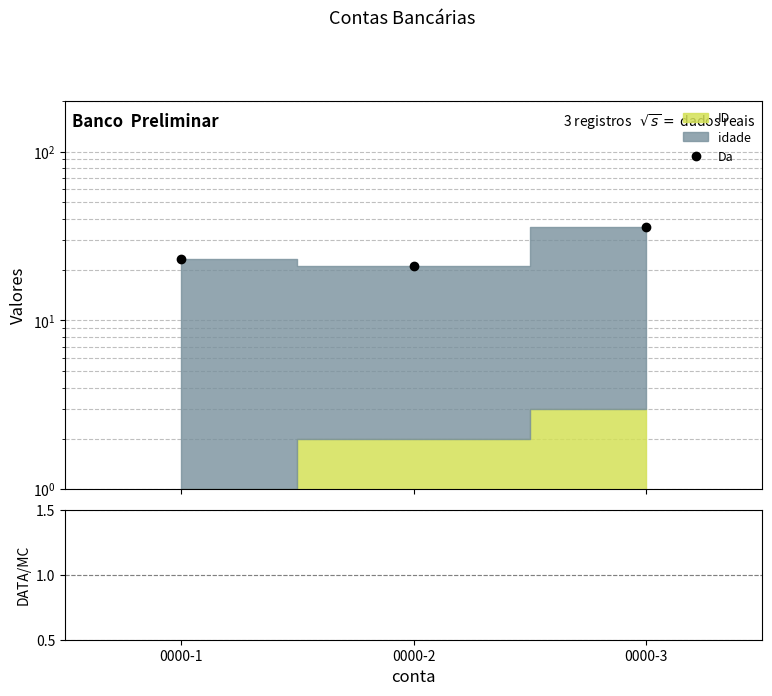

How many data points in ratio are less than 12?

1